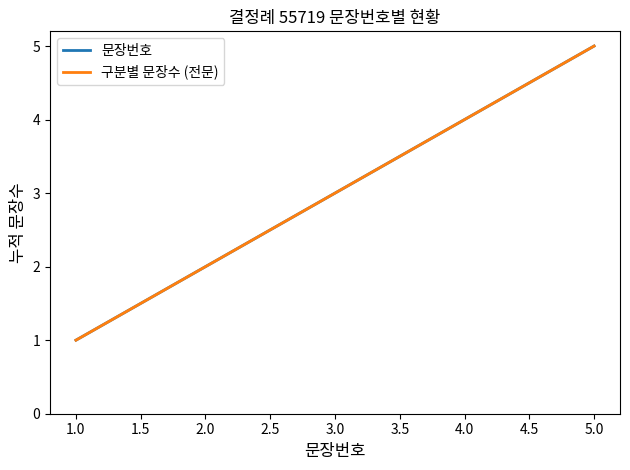

Does the chart have visible grid lines?

No